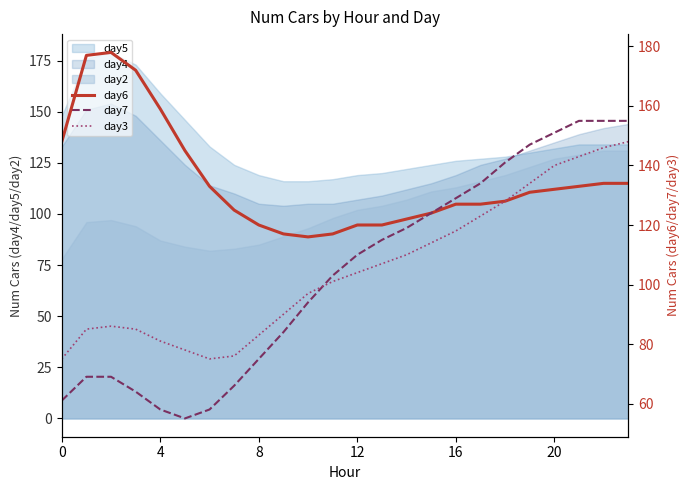

At 7, list the series in order from largest to smallest.

day6, day3, day7